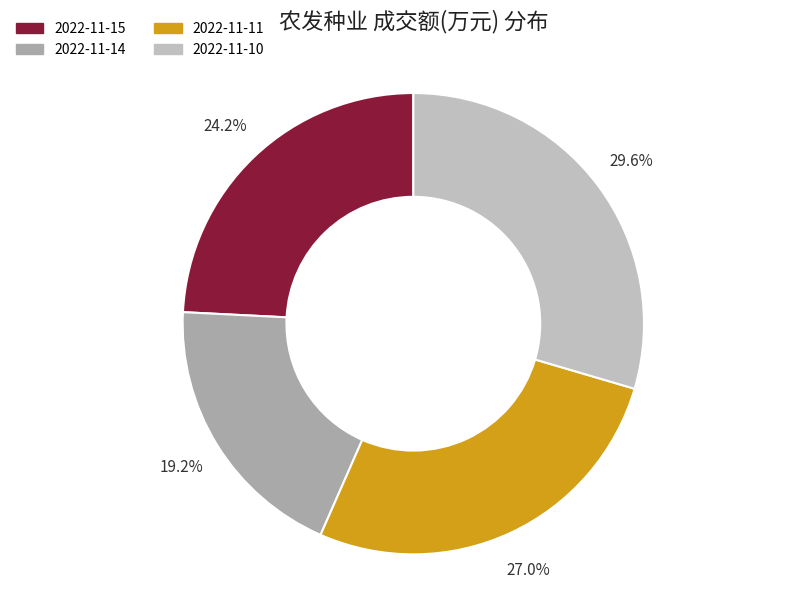

The 2022-11-10 slice represents 30% of the pie. True or false?

True